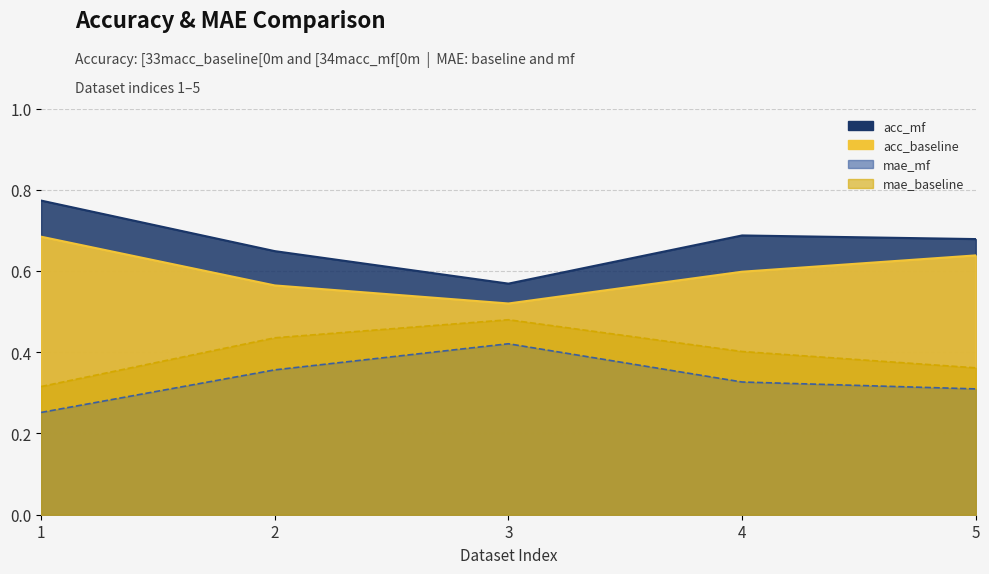

True or false: acc_baseline and mae_mf intersect in this chart.

False